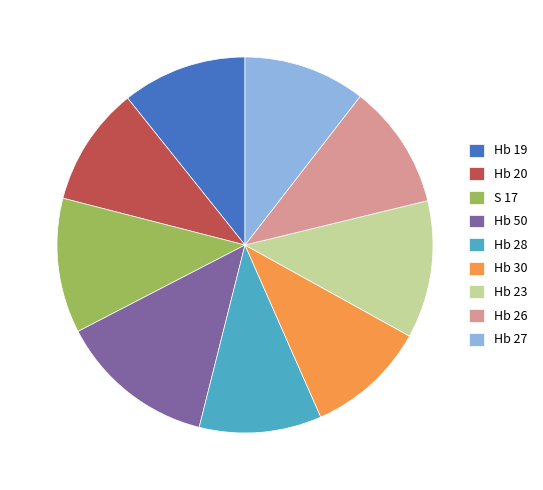

Count the number of slices in the pie.

9